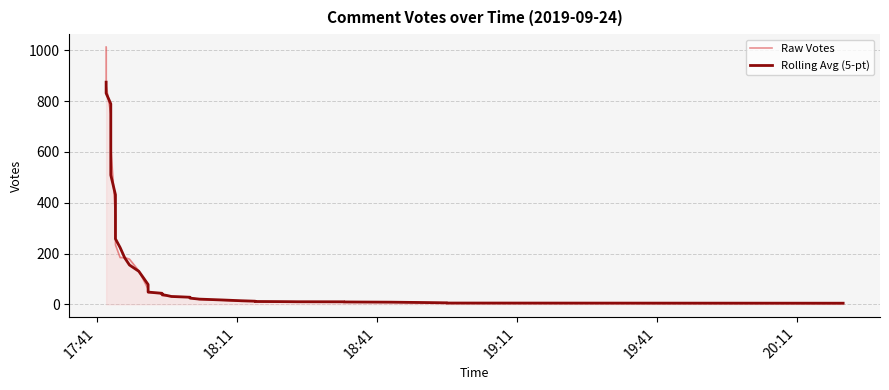

Rank the series by their maximum value, from lowest to highest.

Rolling Avg (5-pt), Raw Votes